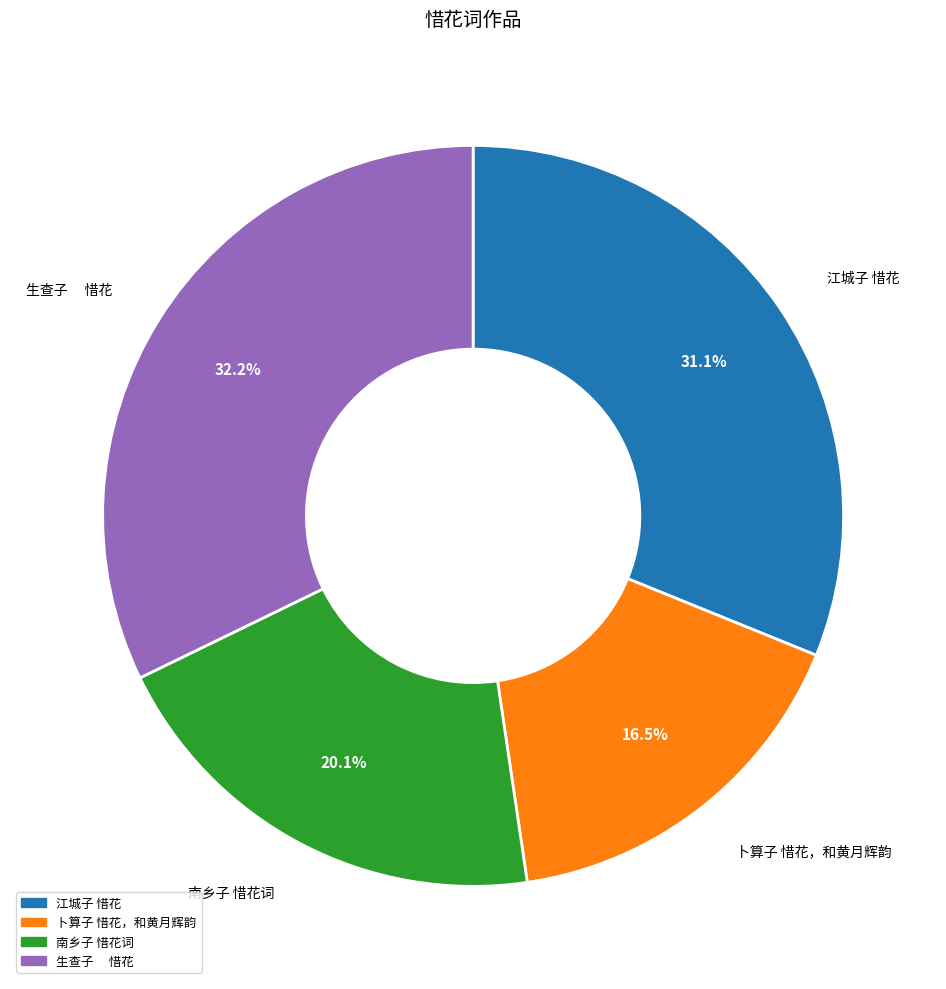

Rank the categories by value from lowest to highest.

卜算子 惜花，和黄月辉韵, 南乡子 惜花词, 江城子 惜花, 生查子 惜花